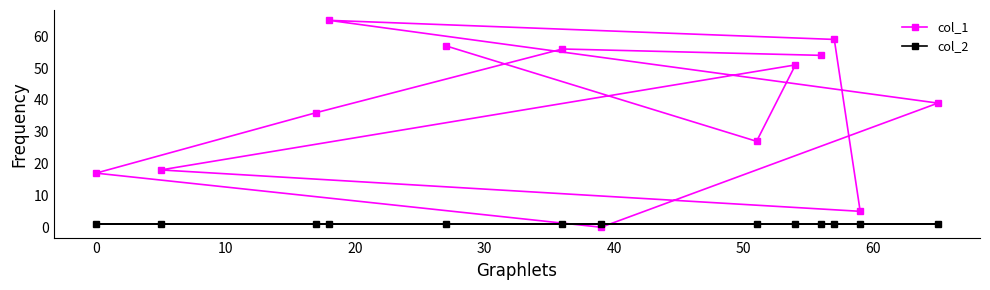

True or false: col_2 and col_1 intersect in this chart.

True